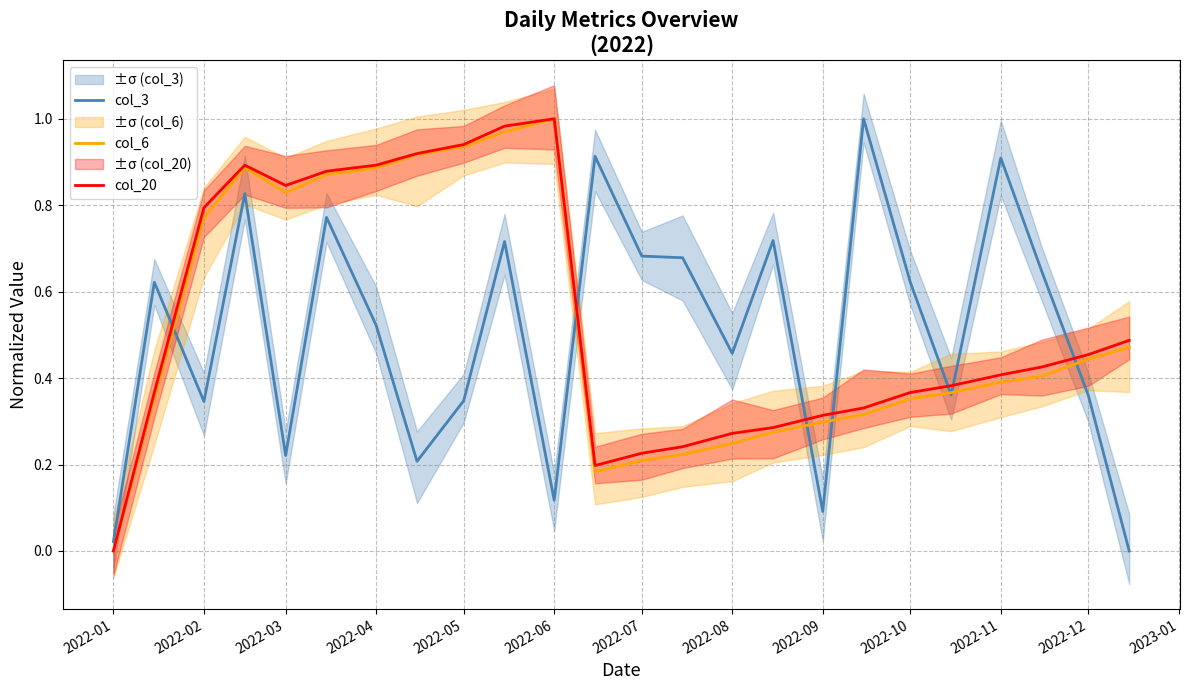

True or false: col_3 has a value of 0.1 at 2022-09.

True